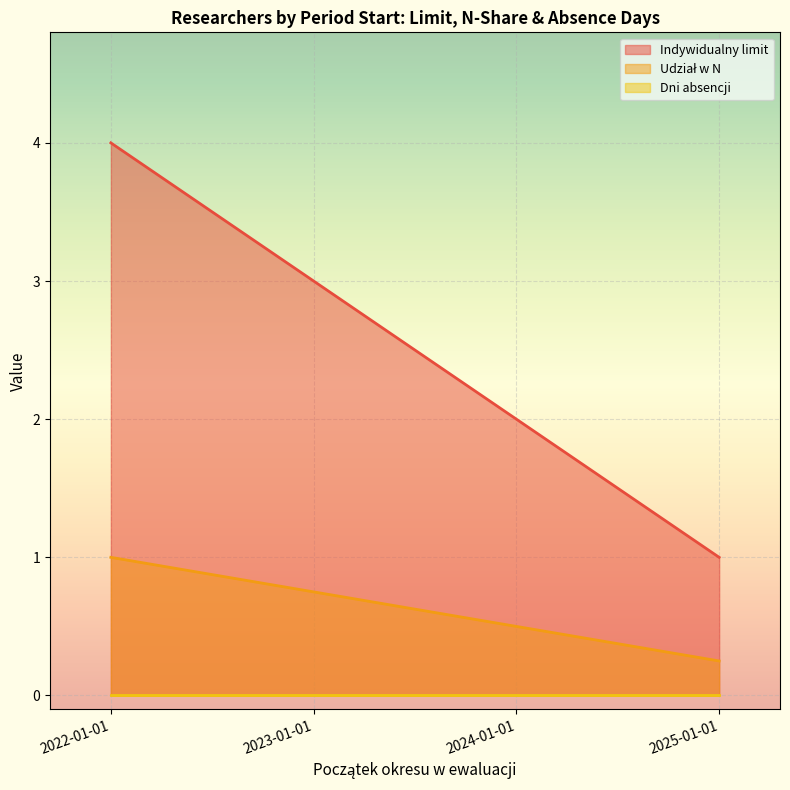

At which category is the sum across all series the highest?

2022-01-01